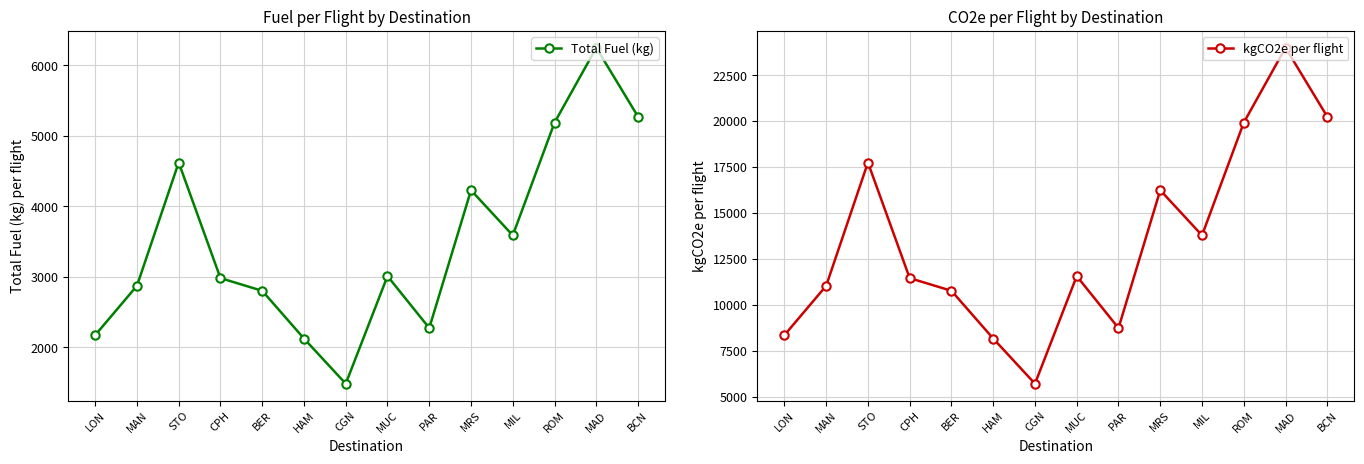

What is the sum of the kgCO2e per flight values at HAM and BCN?

28396.9